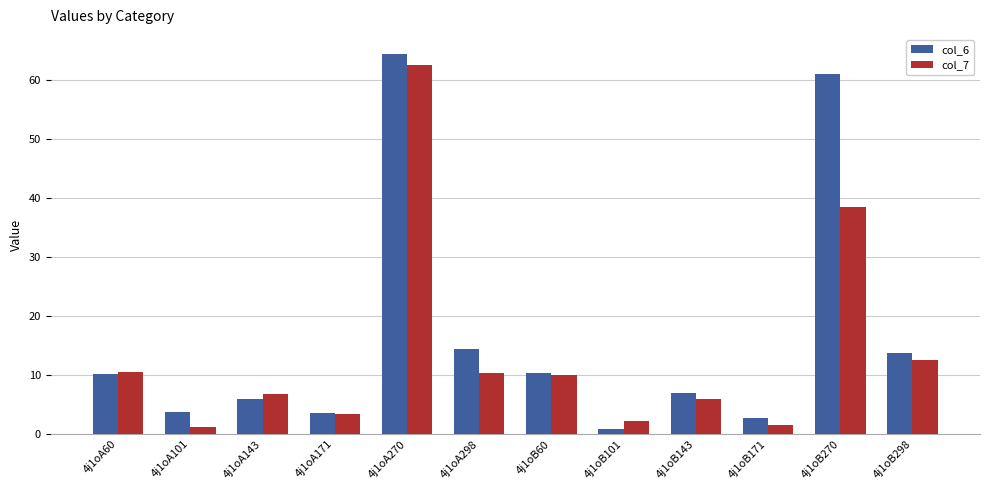

Are the bars horizontal?

No